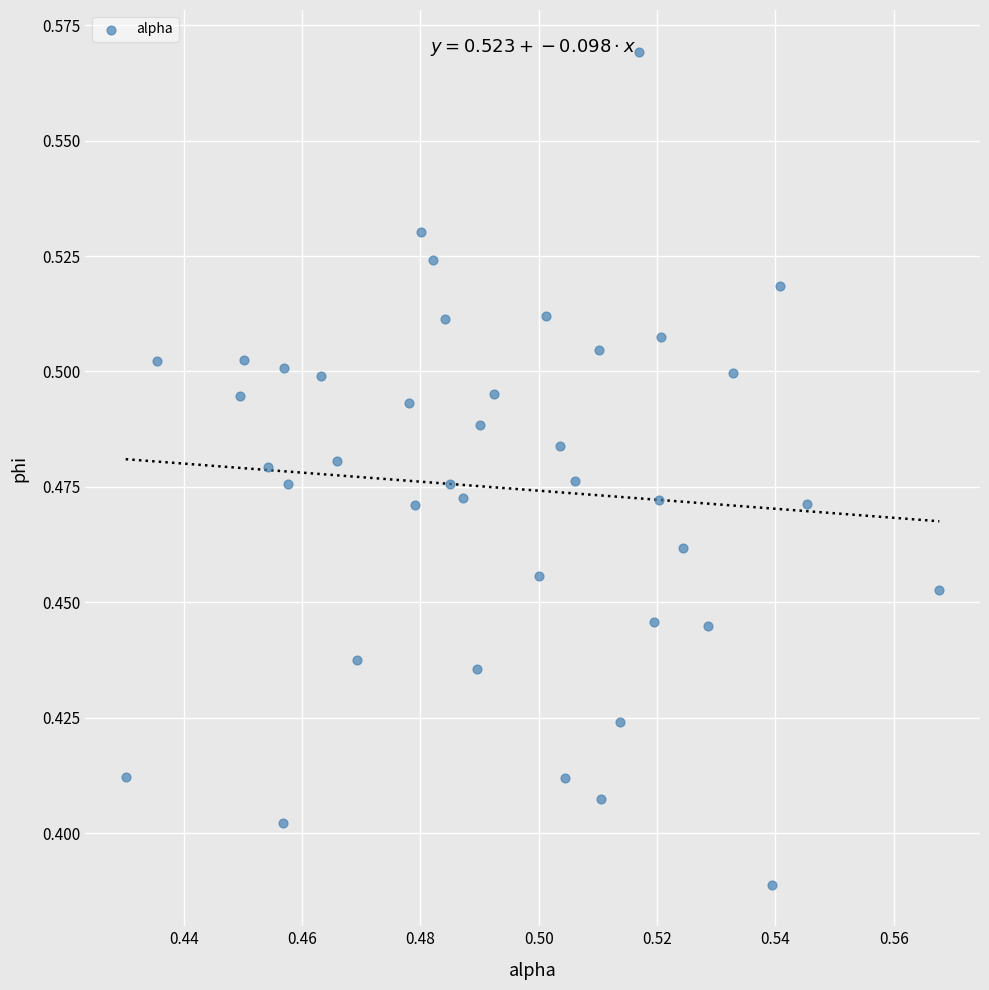

How many points are shown in the scatter plot?

40